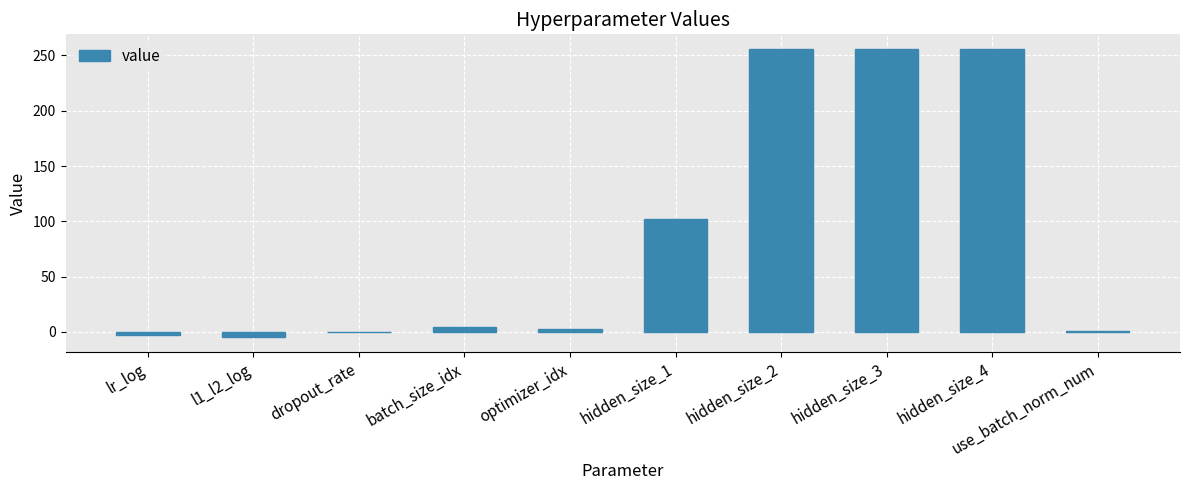

What is the change in value from hidden_size_1 to hidden_size_3?

+154.0